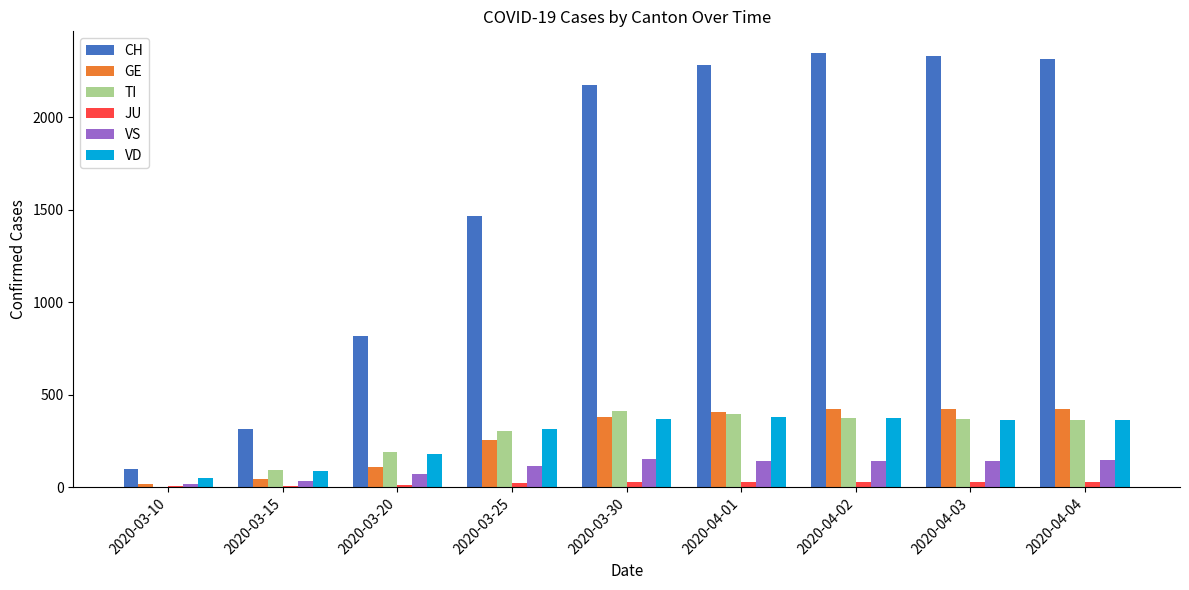

The value of CH at 2020-03-15 is 91. True or false?

False